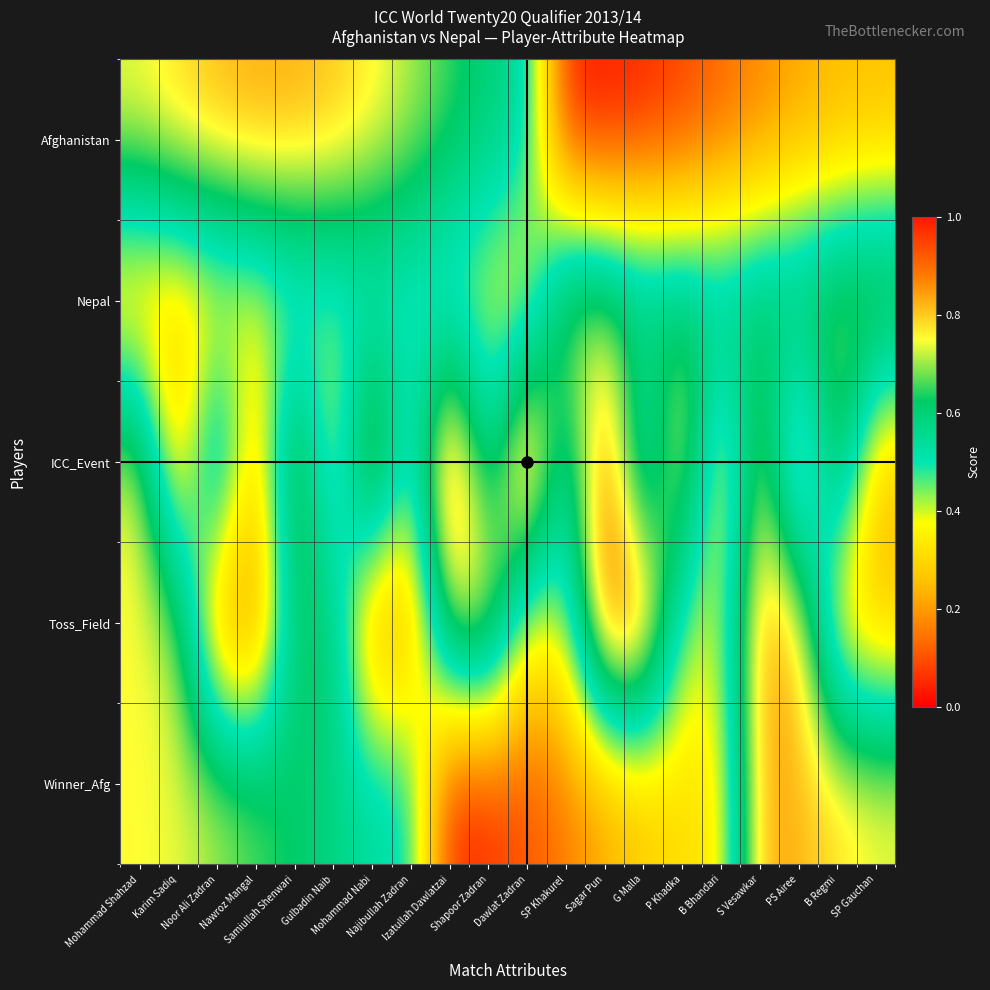

How many categories are shown in the chart?

20